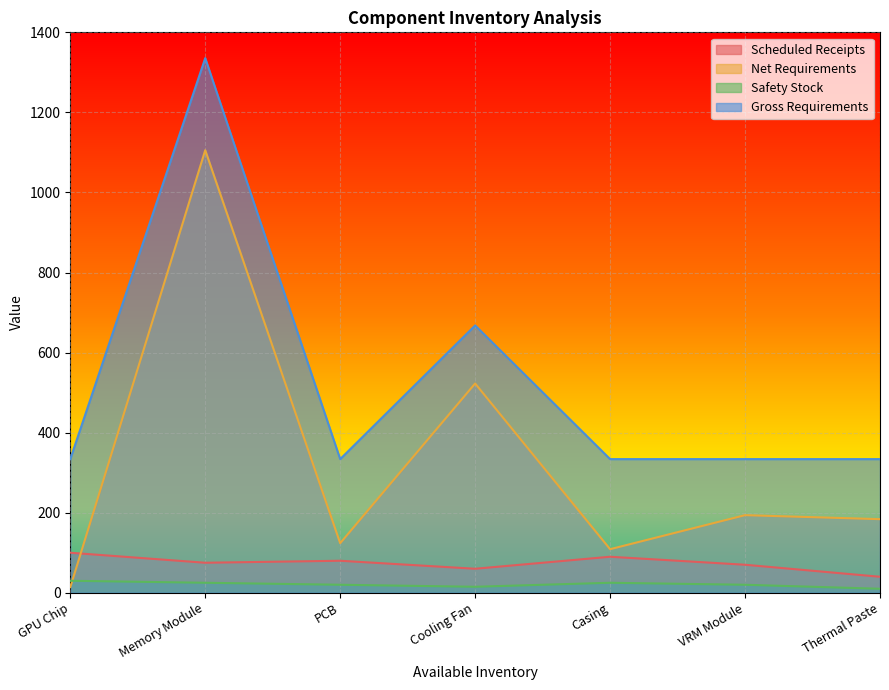

Reading right to left, what are all the values shown in this chart?

Scheduled Receipts: 40.0	70.0	90.0	60.0	80.0	75.0	100.0
Net Requirements: 183.9	193.9	108.9	522.8	123.9	1105.6	13.9
Safety Stock: 10.0	20.0	25.0	15.0	20.0	25.0	30.0
Gross Requirements: 333.9	333.9	333.9	667.8	333.9	1335.6	333.9